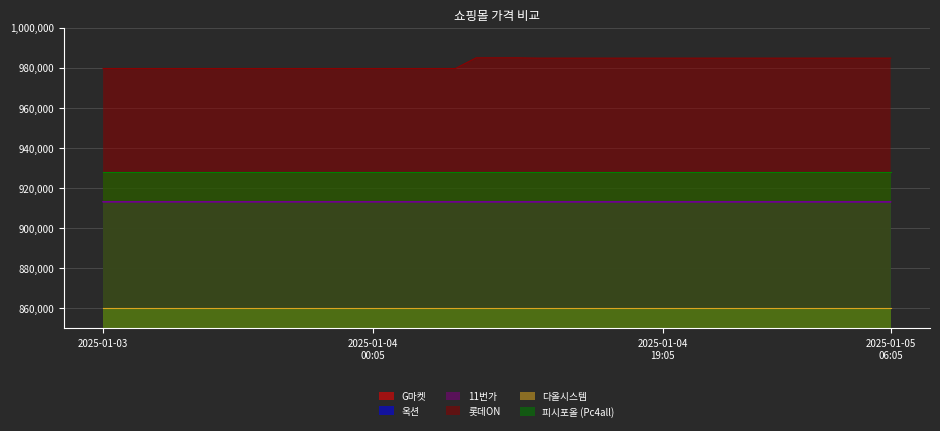

What is the approximate value of 옥션 at 2025-01-03 21:07, to the nearest 5?

913130